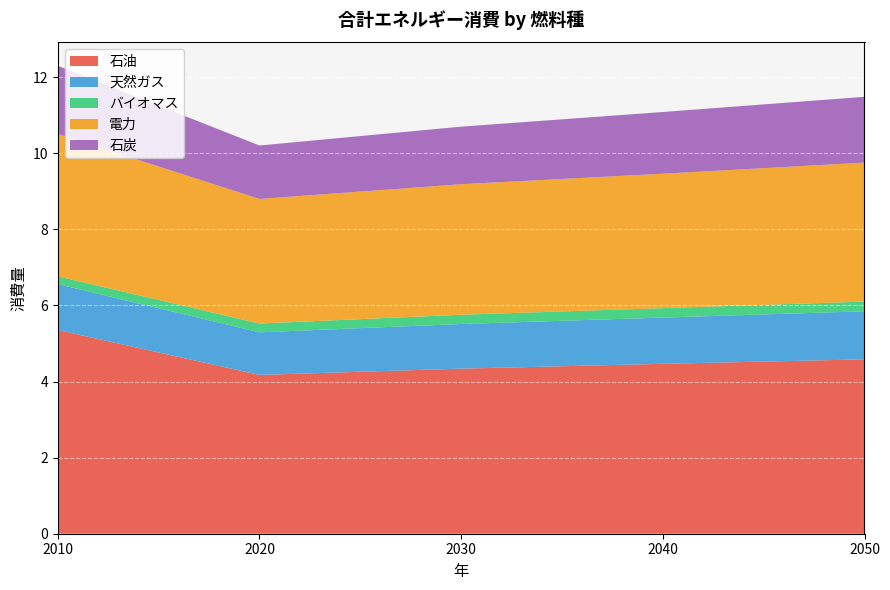

Reading right to left, list all the values displayed in this chart.

石油: 4.6	4.5	4.3	4.2	5.4
天然ガス: 1.3	1.2	1.2	1.1	1.2
バイオマス: 0.3	0.2	0.2	0.2	0.2
電力: 3.7	3.5	3.4	3.3	3.7
石炭: 1.7	1.6	1.5	1.4	1.8